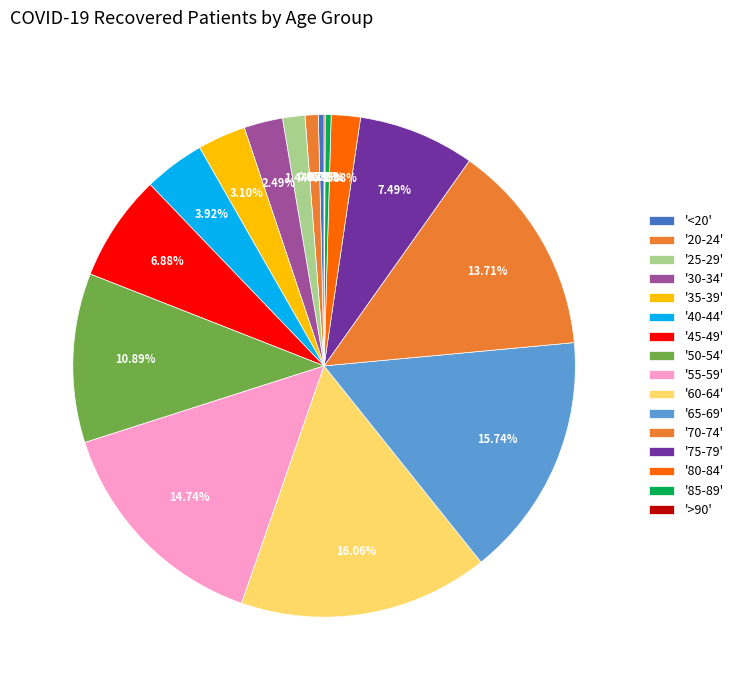

Which category has the smallest portion of the pie?

>90